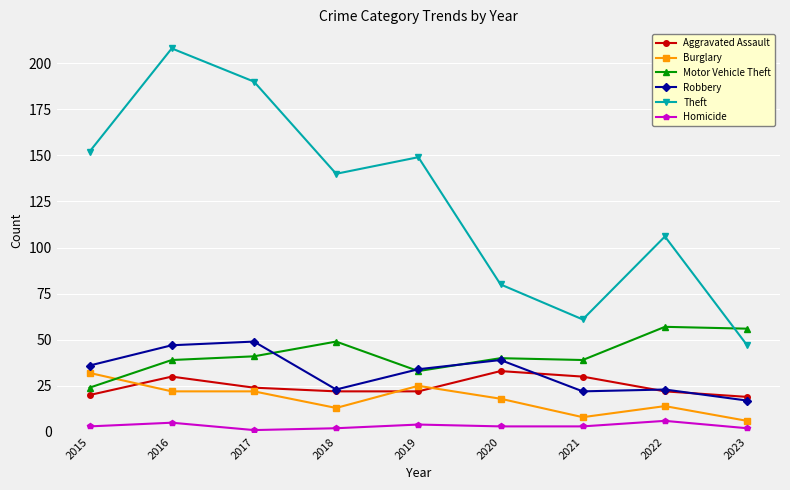

At 2017, list the series in order from largest to smallest.

Theft, Robbery, Motor Vehicle Theft, Aggravated Assault, Burglary, Homicide